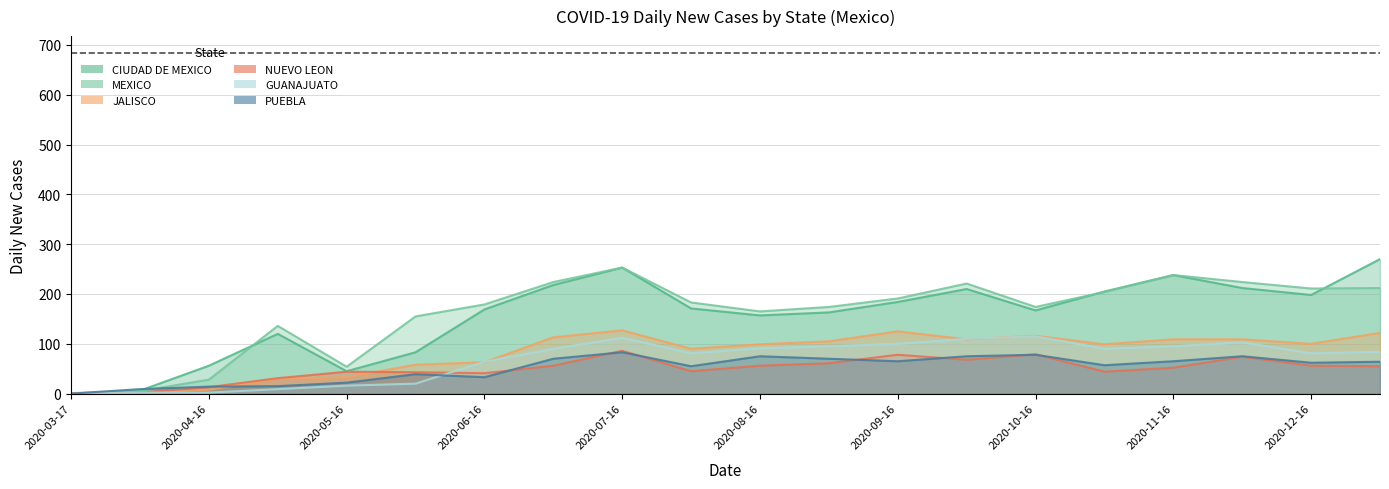

The CIUDAD DE MEXICO series shows 112 at 2020-09-16. True or false?

False